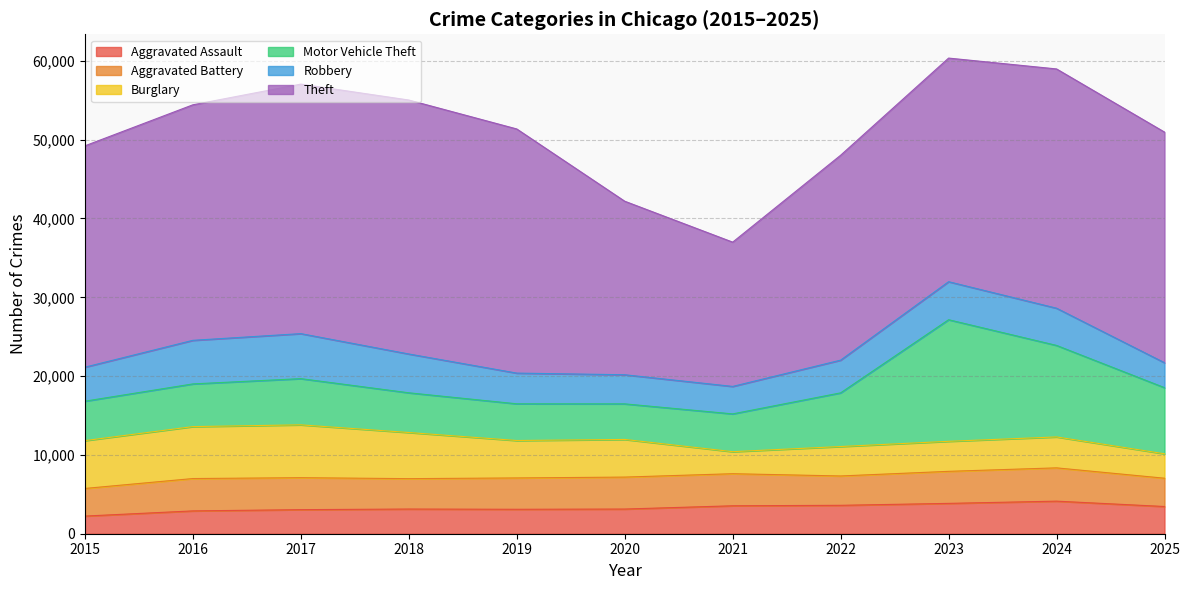

How many intersections are there between Burglary and Motor Vehicle Theft?

1